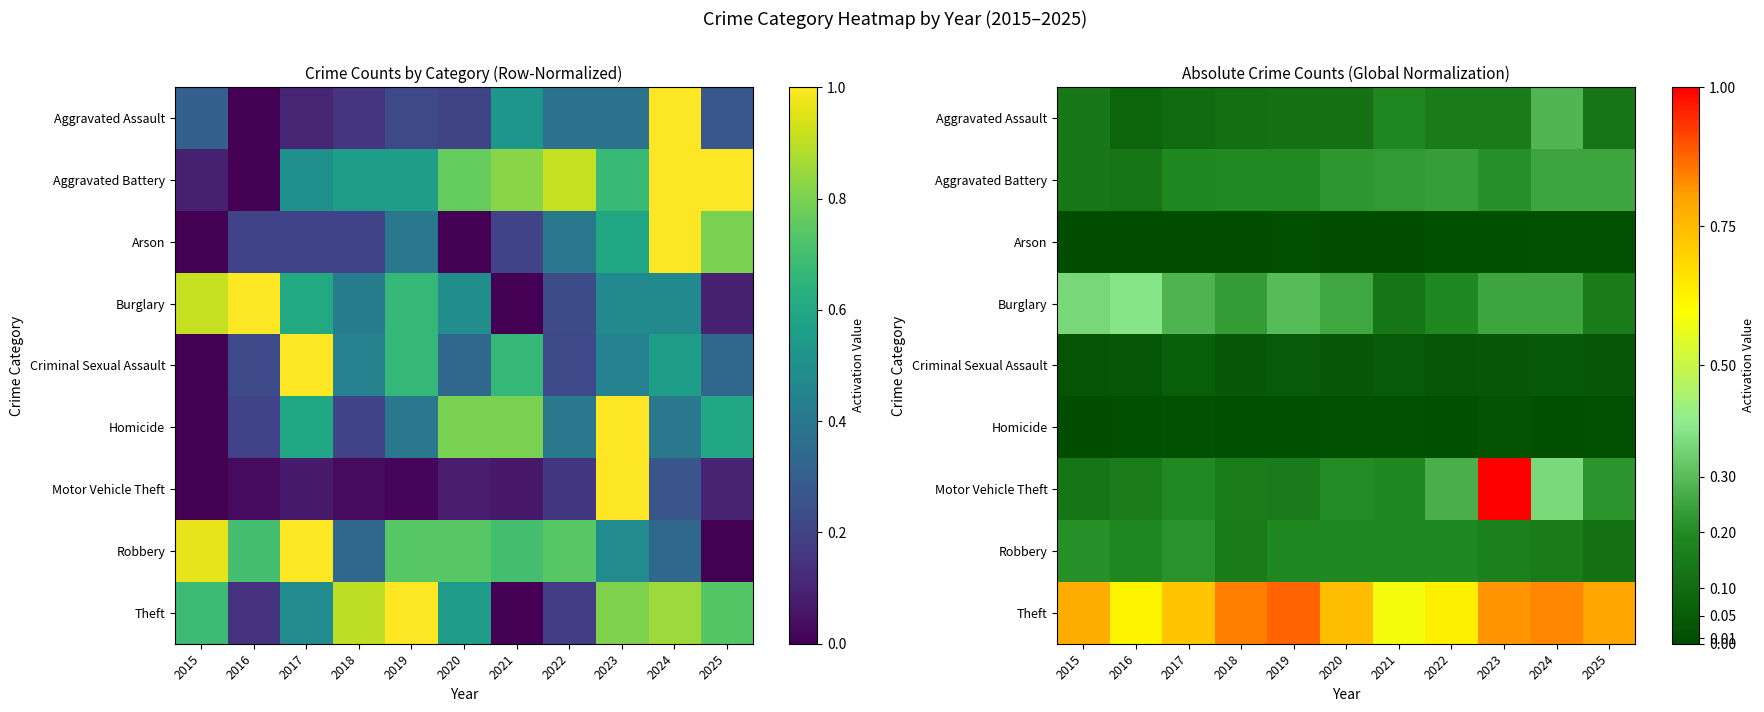

How many positive values does the Arson series have?

9